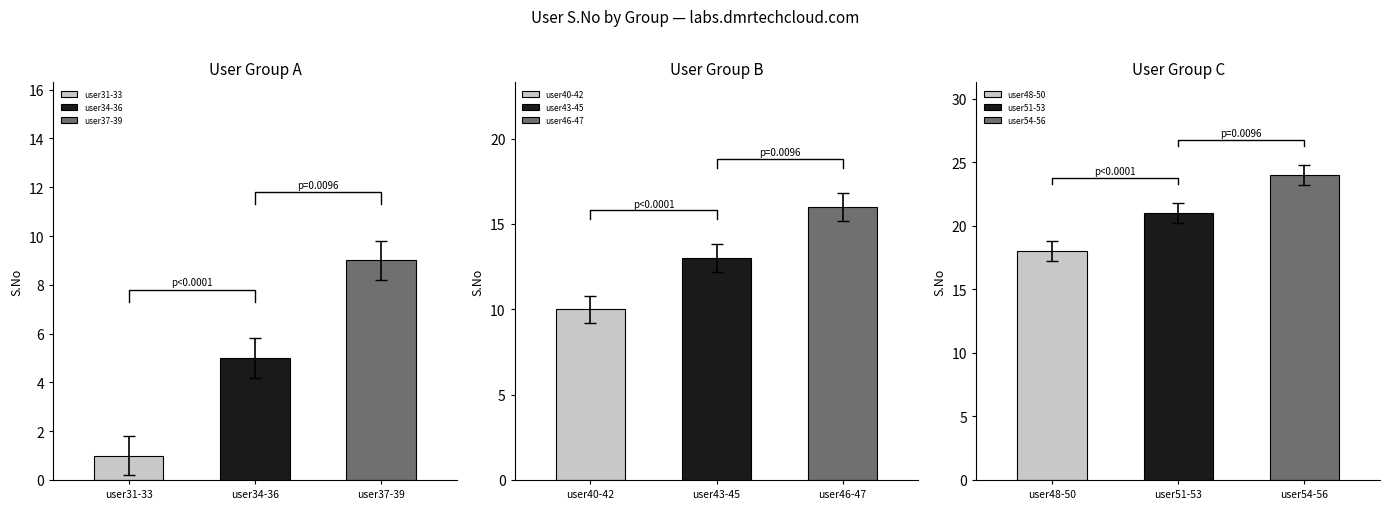

List the labels in order of user31-33 value, smallest first.

user31-33, user34-36, user37-39